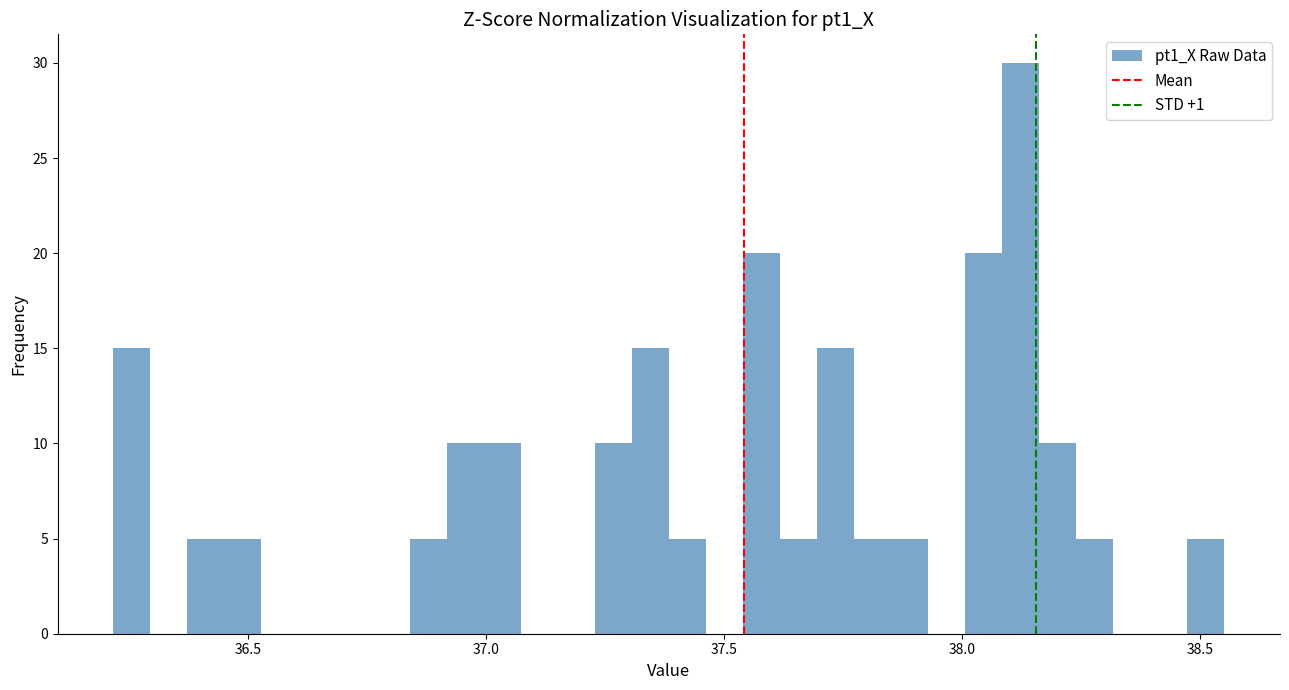

Around what value on the x-axis is the tallest bar? Give the approximate position of its centre, as read against the axis.

38.10